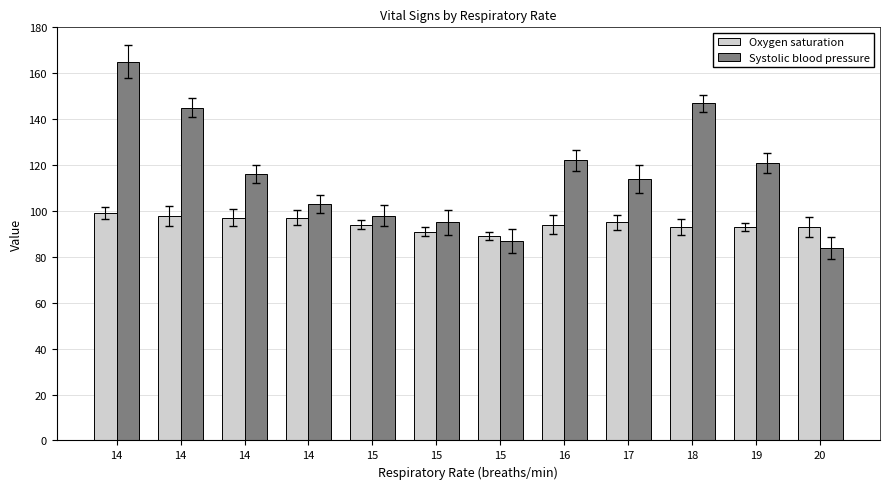

Reading left to right, what are all the values shown in this chart?

Oxygen saturation: 99	98	97	97	94	91	89	94	95	93	93	93
Systolic blood pressure: 165	145	116	103	98	95	87	122	114	147	121	84